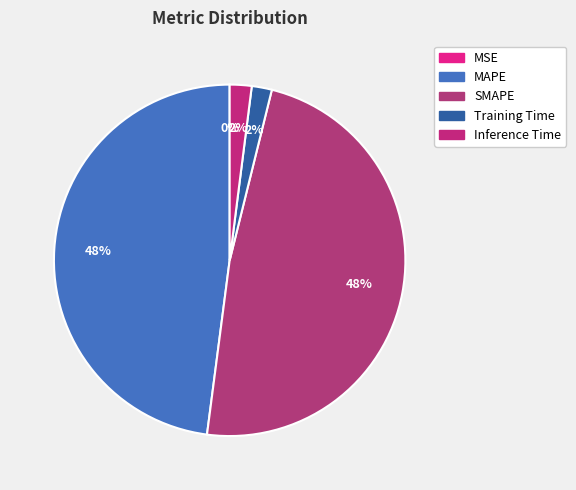

How many segments does this pie chart have?

5